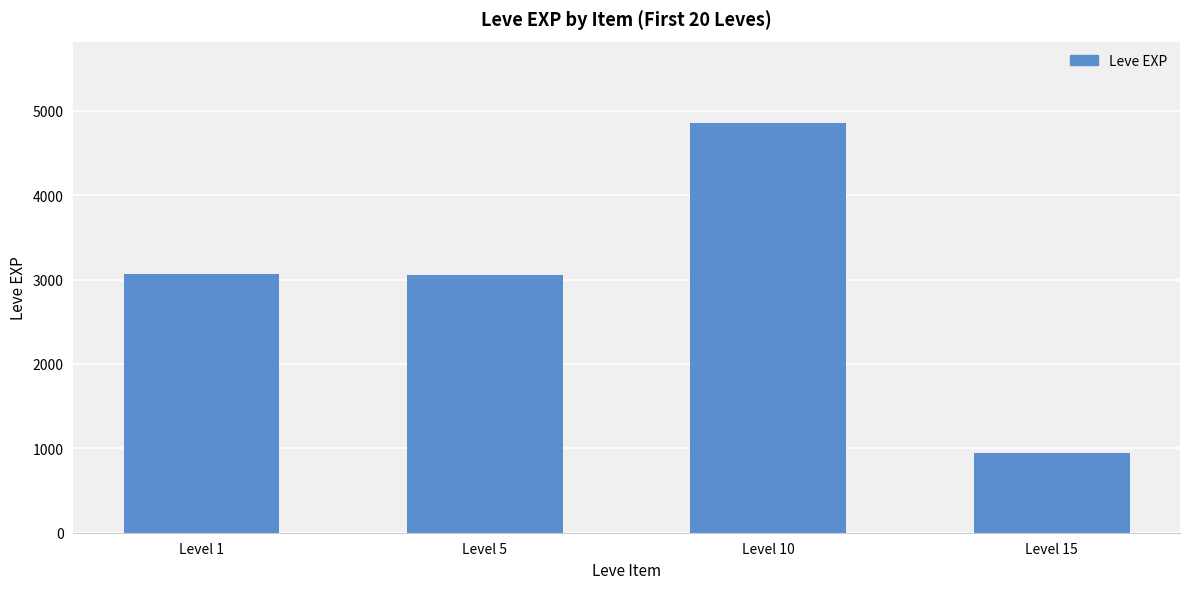

What is the greatest value displayed?

4850